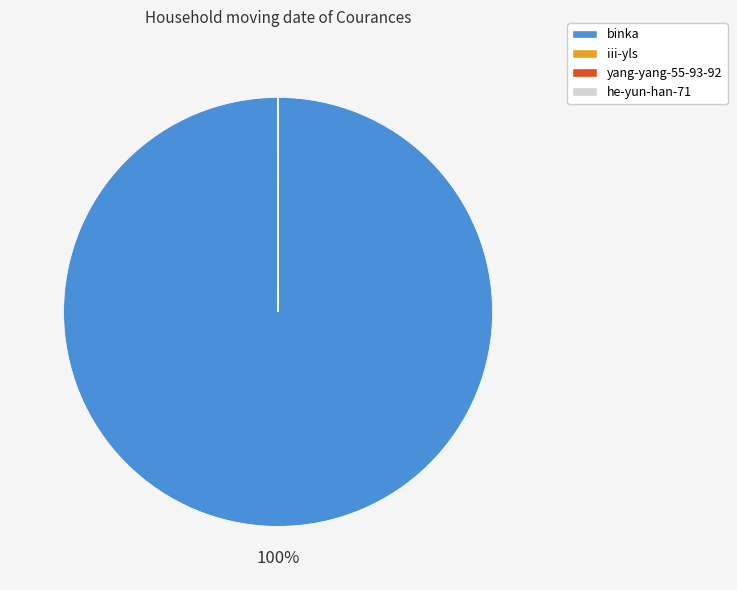

Does any single category account for the majority?

Yes